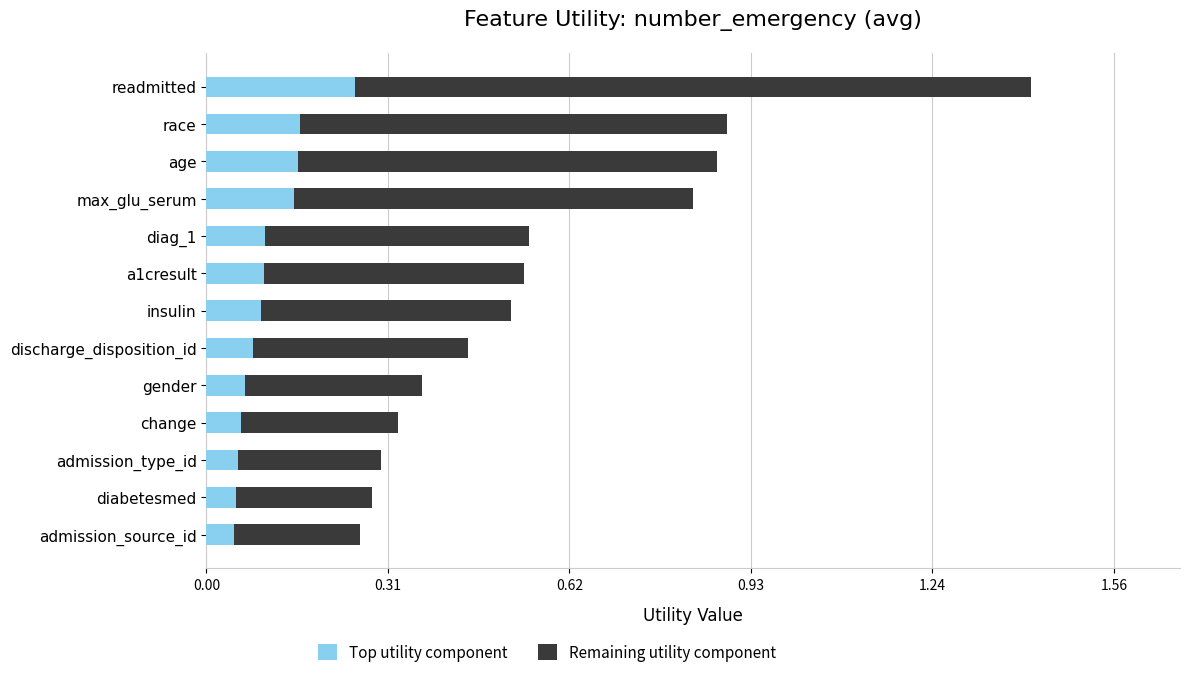

The Top utility component series shows 0.3 at readmitted. True or false?

True